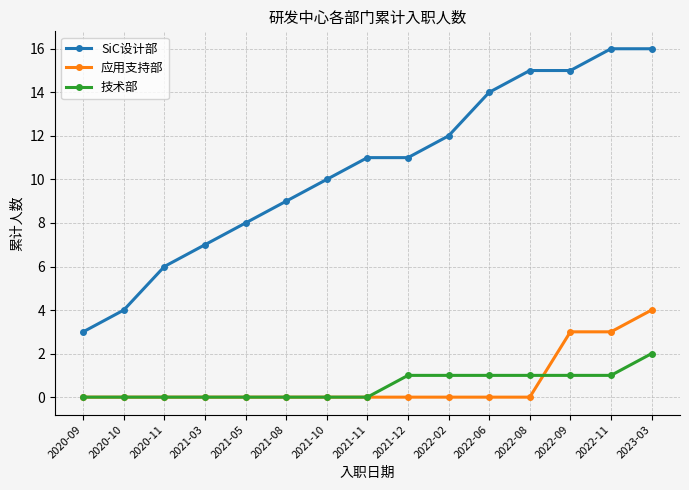

Rank the series at 2022-08 from highest to lowest value.

SiC设计部, 技术部, 应用支持部